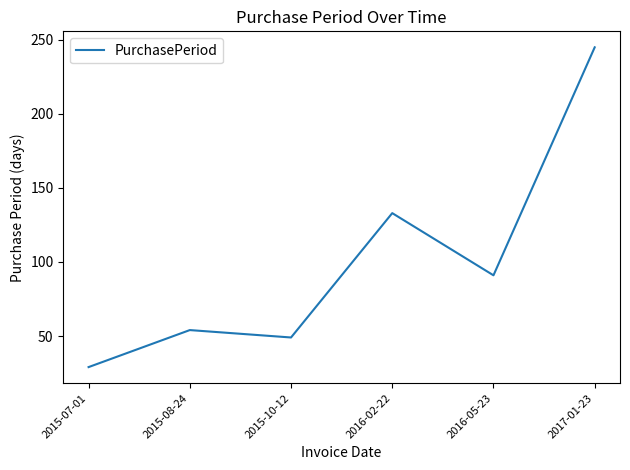

True or false: the data shows 49 at 2015-10-12.

True